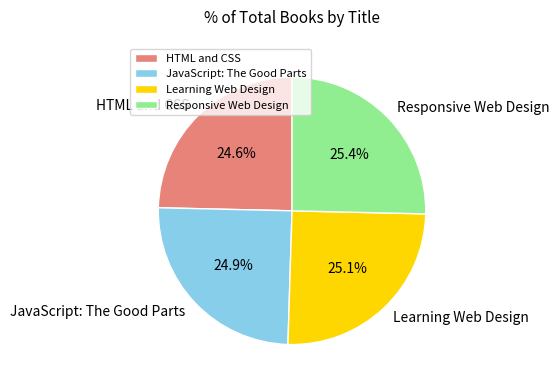

How many segments does this pie chart have?

4